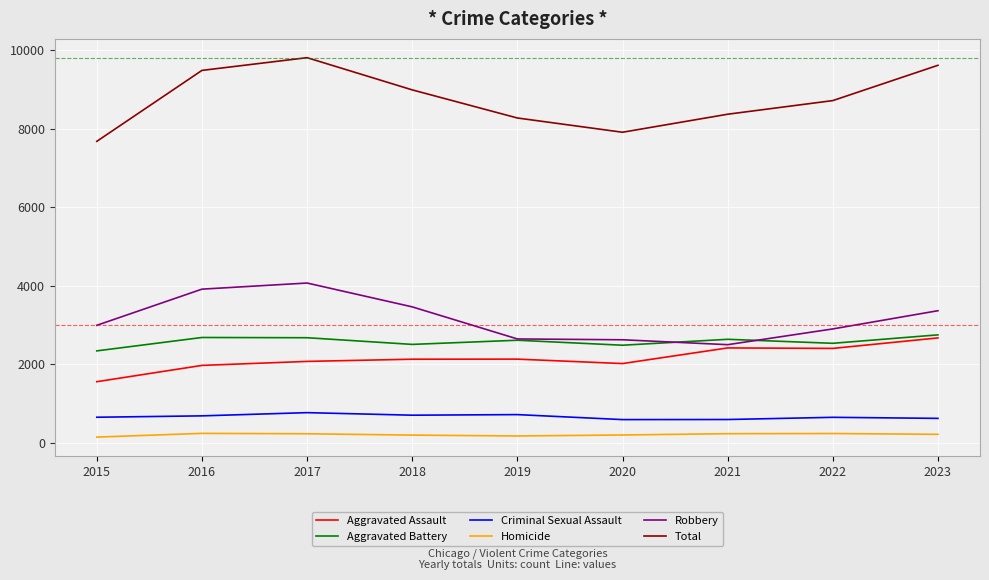

True or false: Total and Homicide intersect in this chart.

False